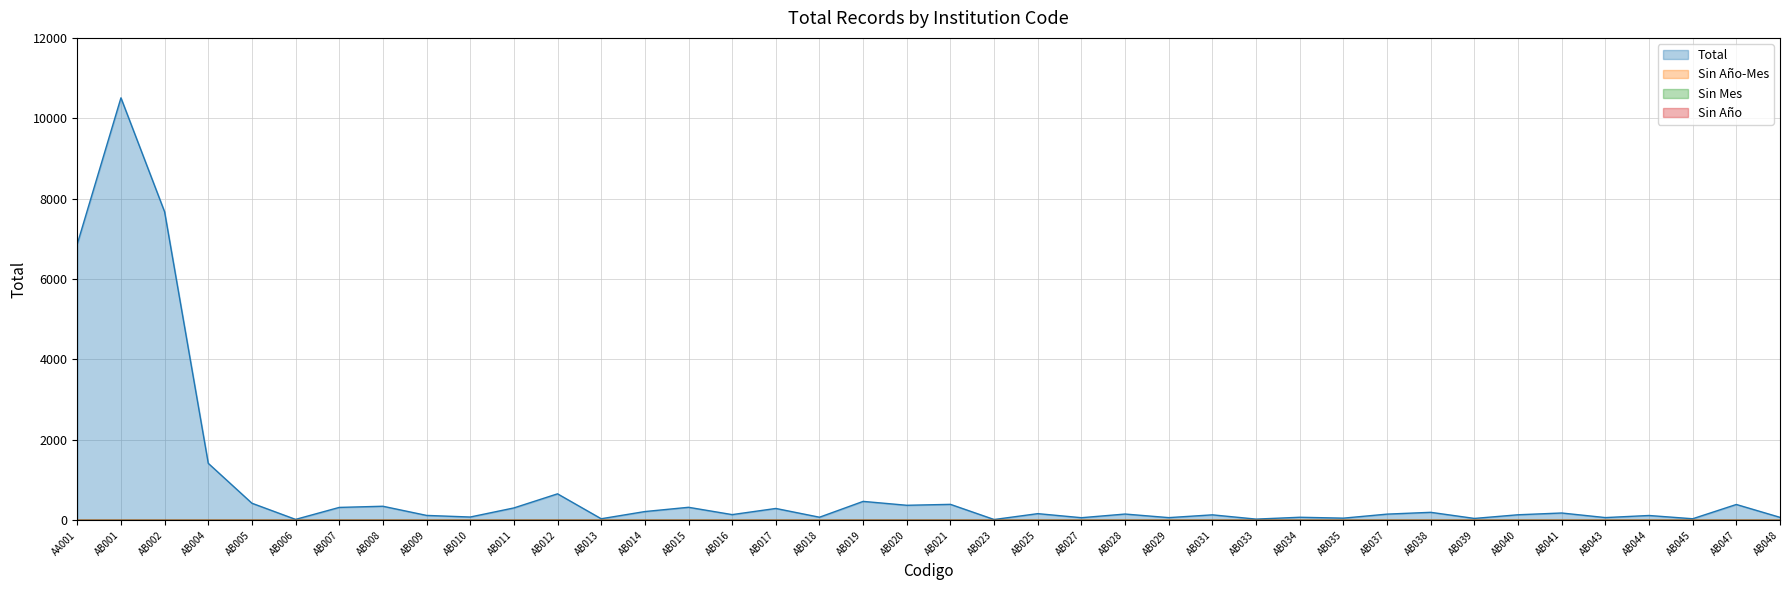

The value of Total at AB048 is 72. True or false?

True